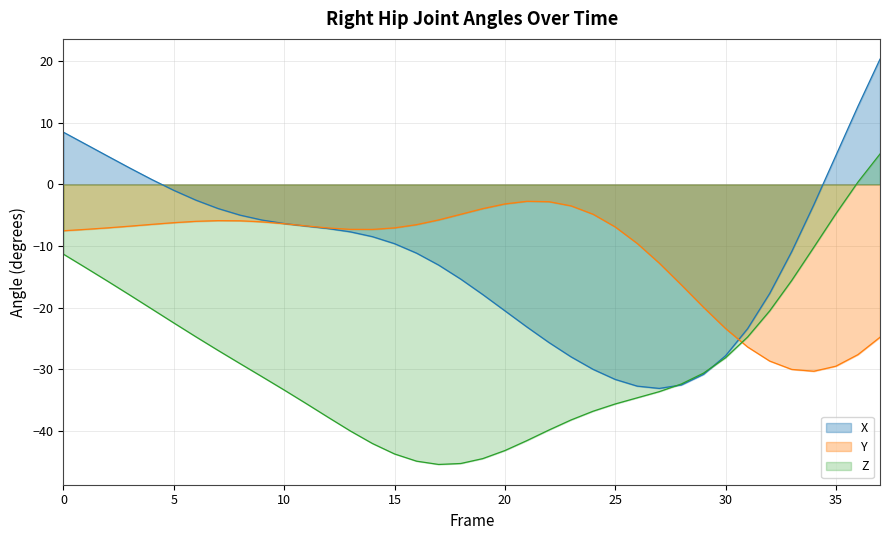

Where does the Y series first go above -6?

6